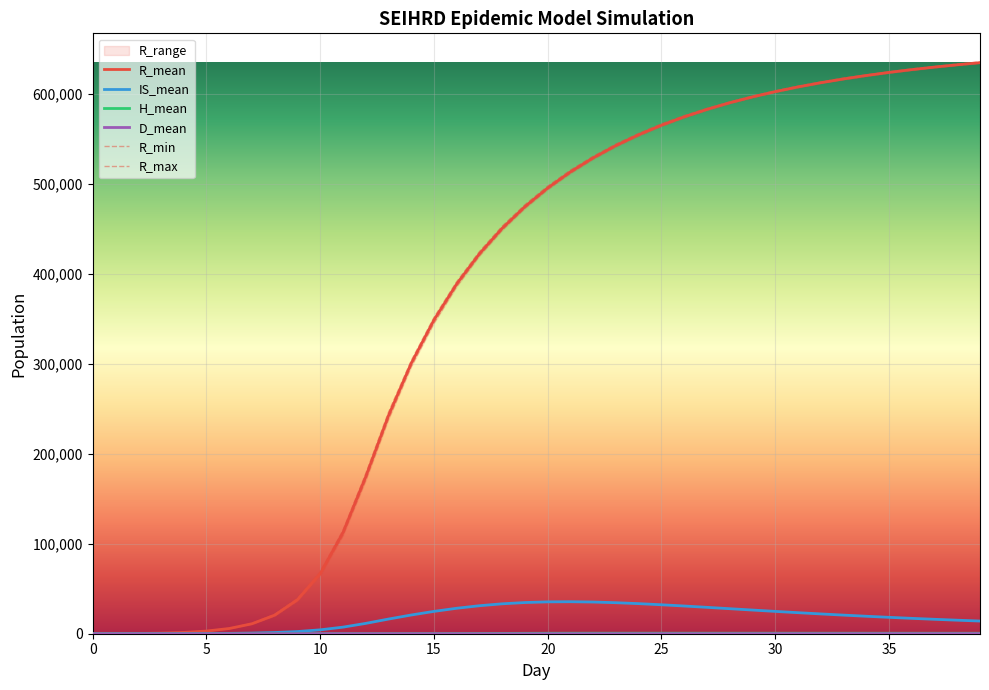

List the series in order of their peak value, lowest first.

D_mean, H_mean, IS_mean, R_min, R_mean, R_max